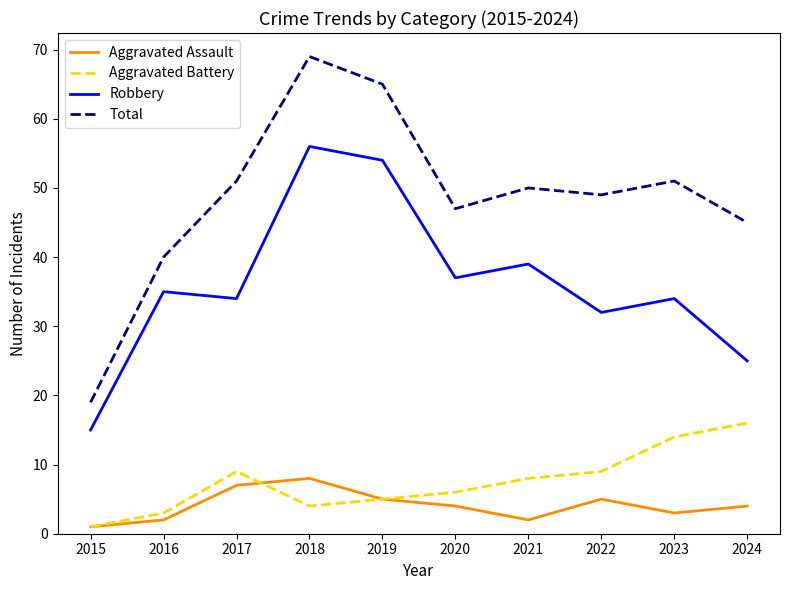

How many lines are shown in the chart?

4